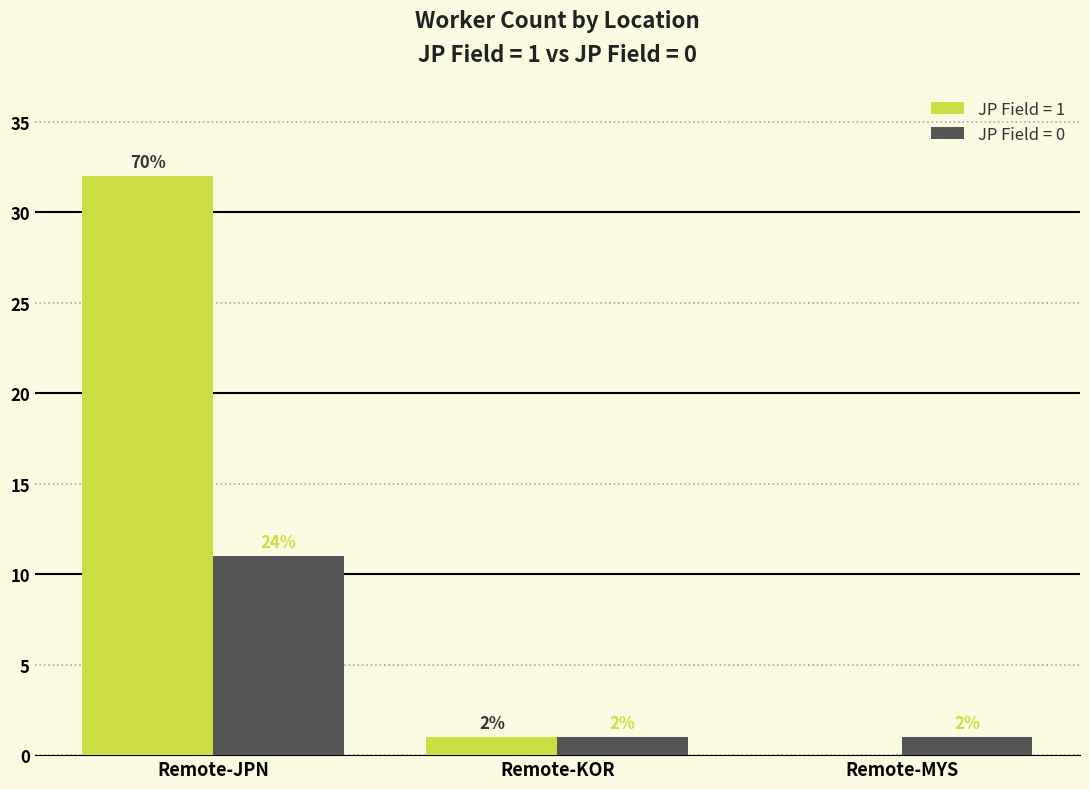

Does the chart contain stacked bars?

No